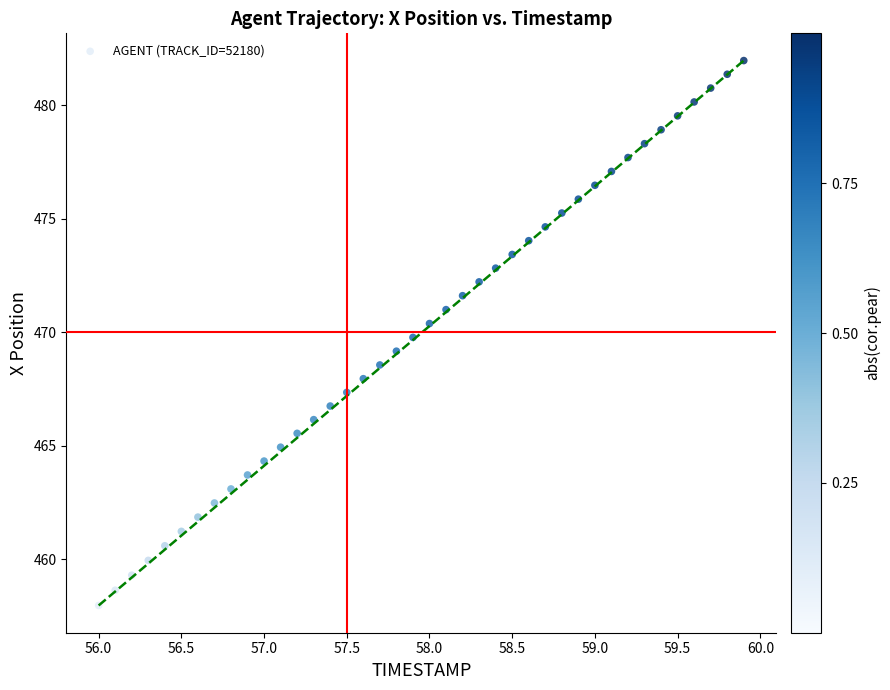

What is the range of Y values (max minus min)?

24.0